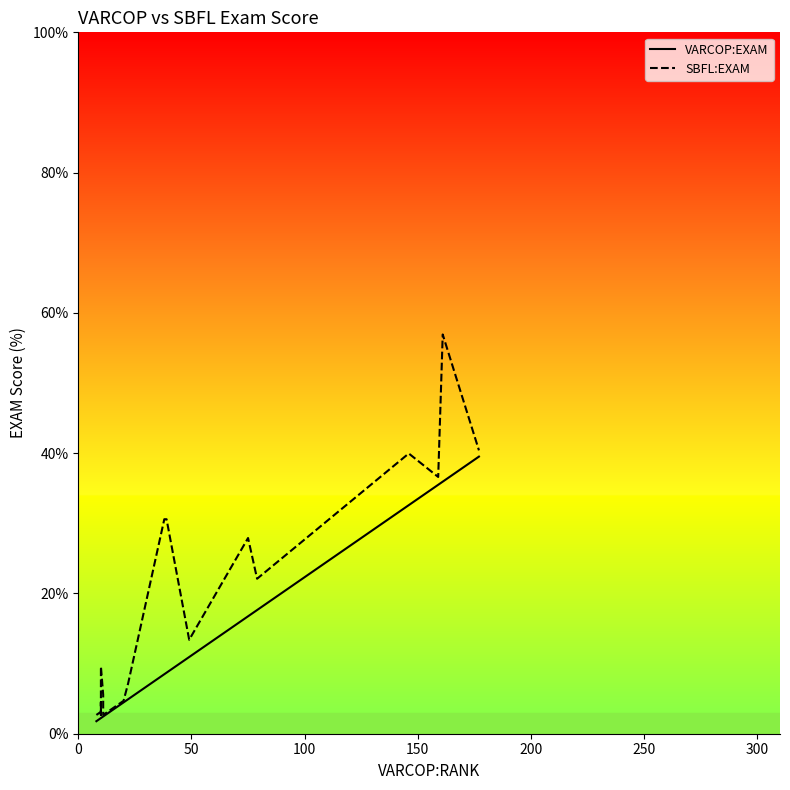

How many values in the VARCOP:EXAM series exceed 4?

11